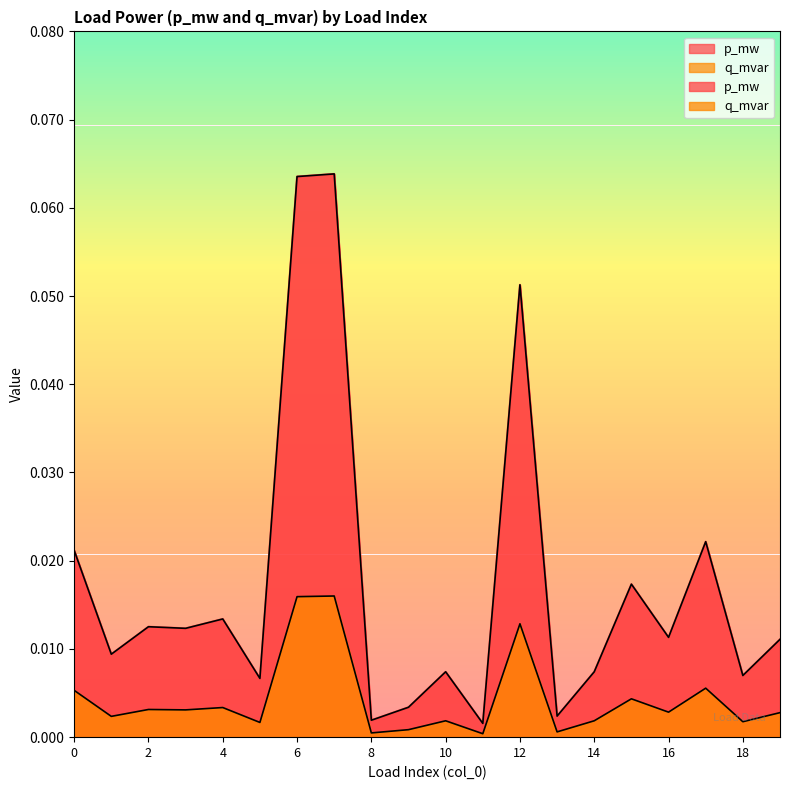

What are all the series names shown in the legend?

p_mw, q_mvar